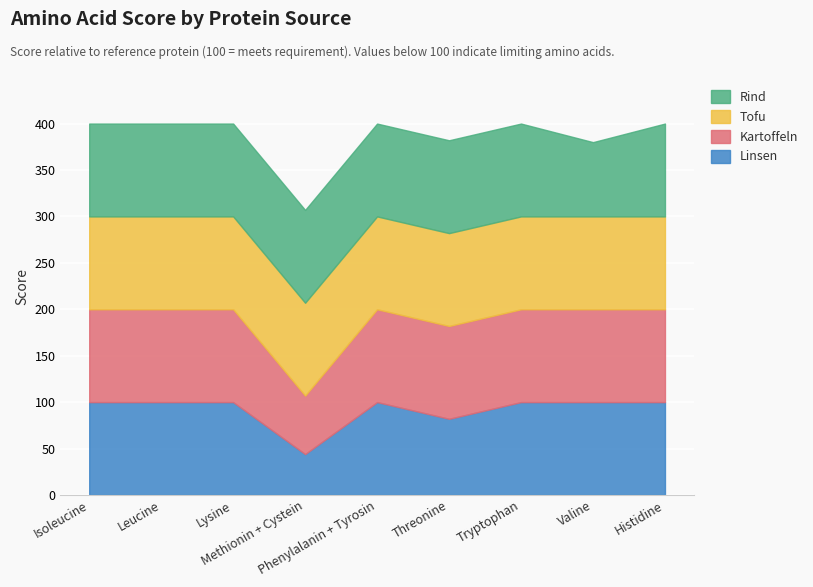

True or false: Linsen has more than 2 interior local peaks.

False